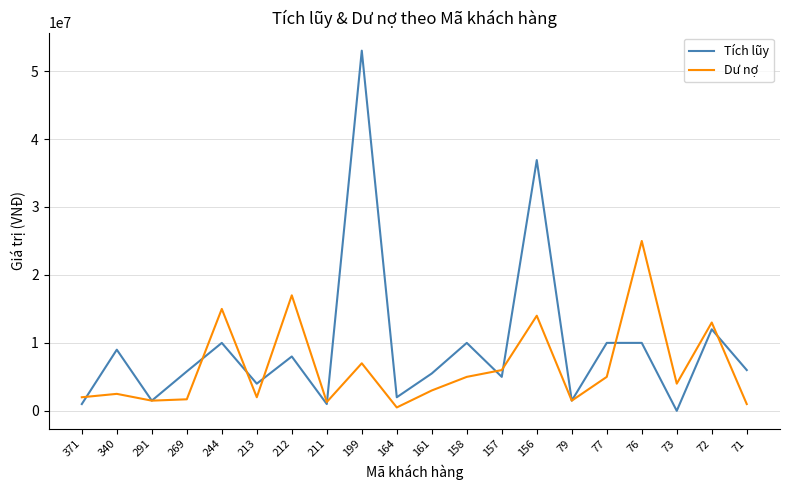

Rank the series by their maximum value, from lowest to highest.

Dư nợ, Tích lũy